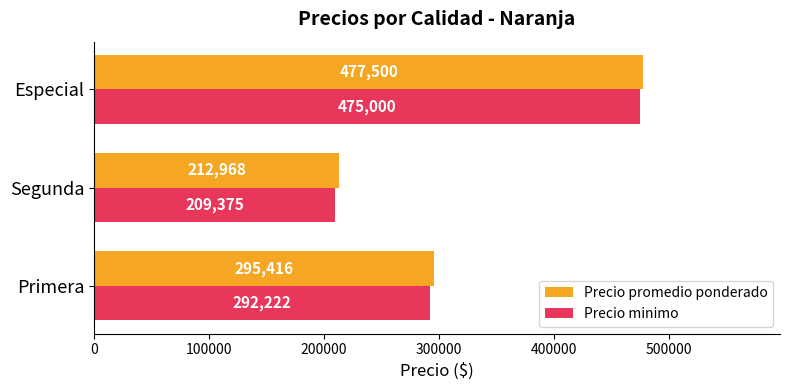

Which series changed the most between Primera and Especial?

Precio minimo